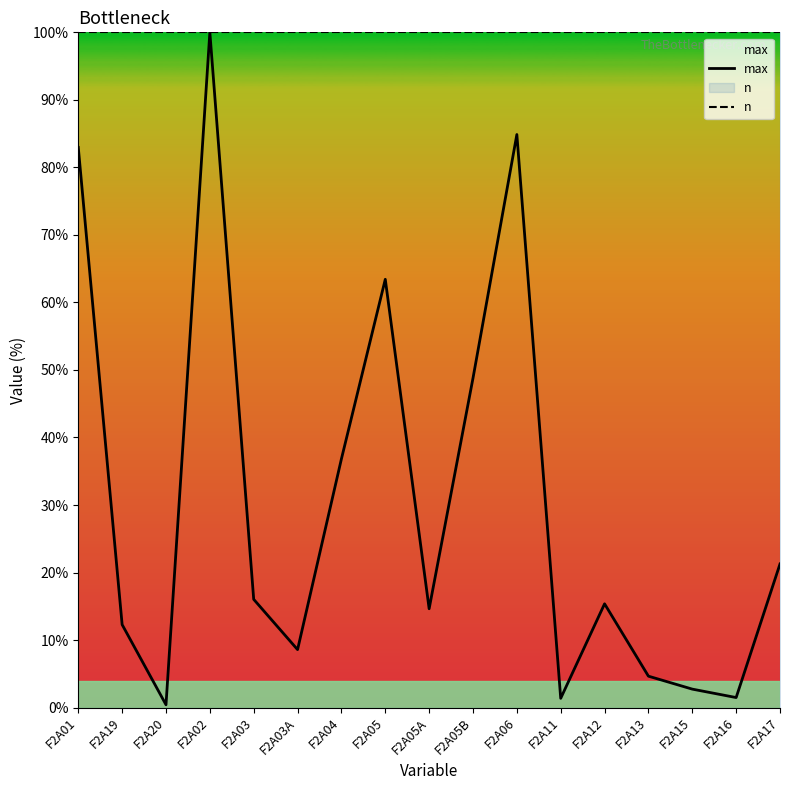

Between F2A04 and F2A05B, which series saw the biggest shift?

max